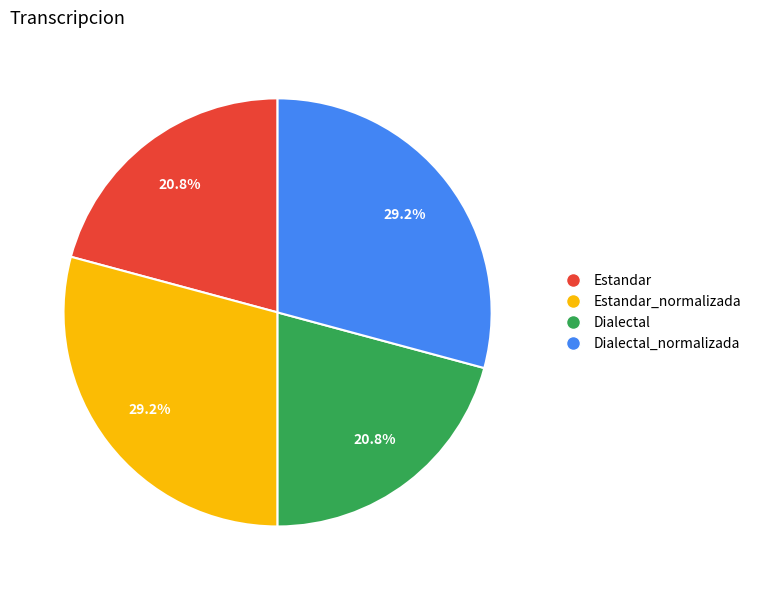

To the nearest percent, what is the average slice percentage?

25%